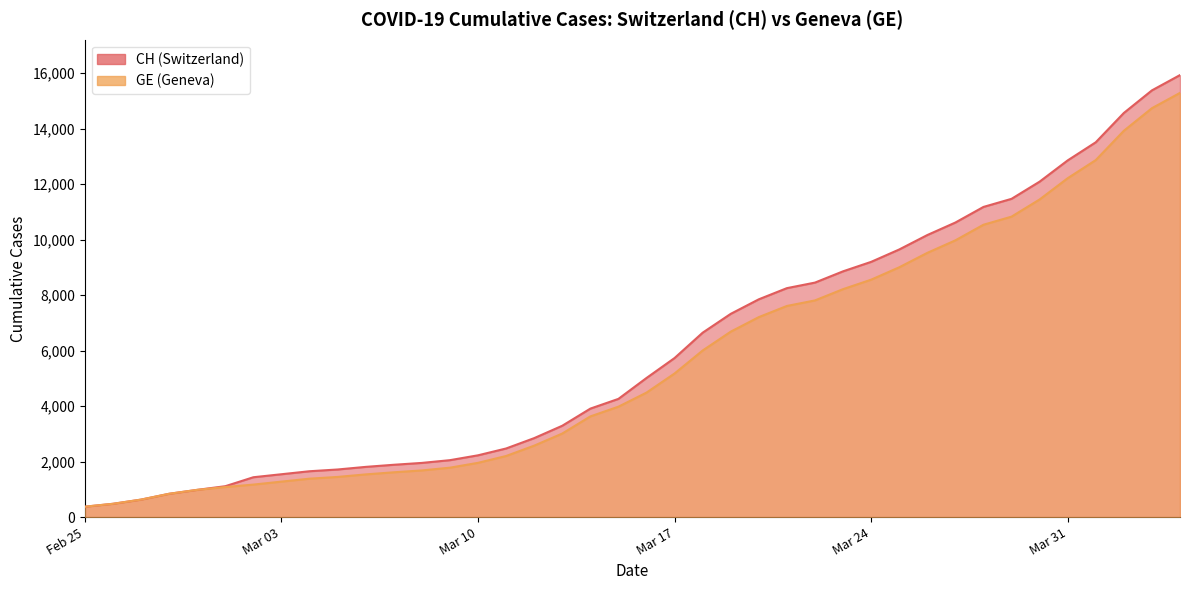

The value of GE at 2020-03-23 is 8213. True or false?

True